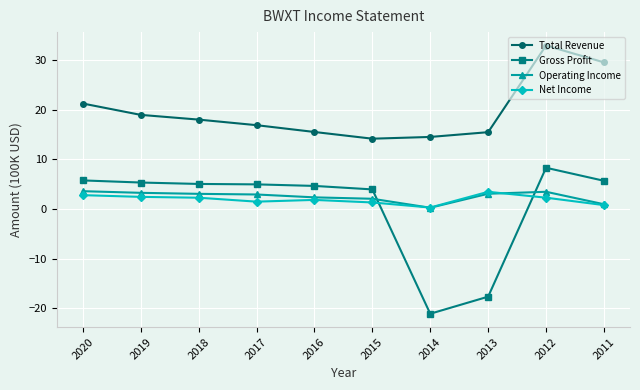

True or false: Total Revenue has more than 1 interior local peaks.

False